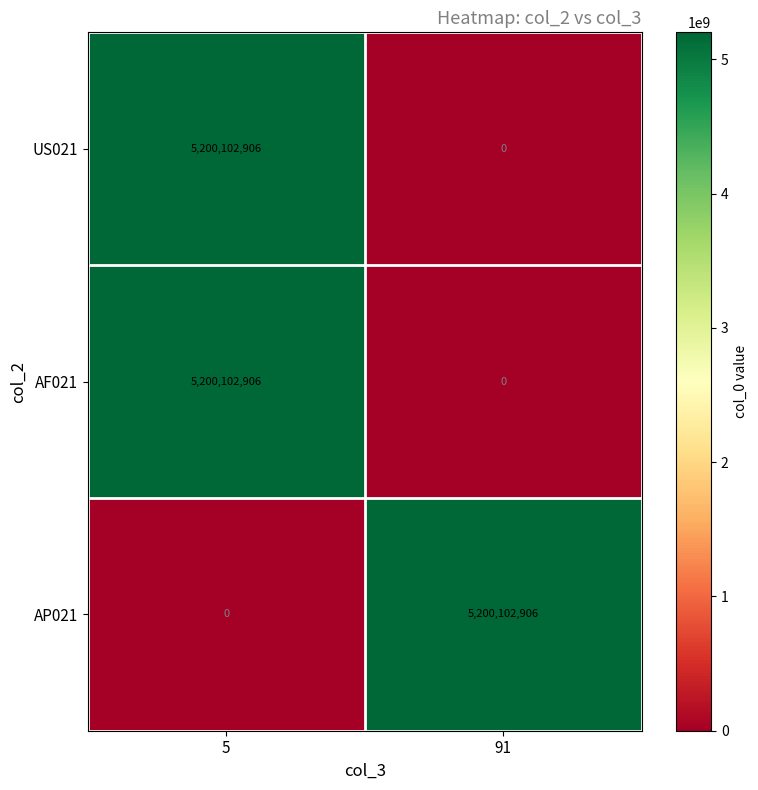

What is the sum of all AP021 values?

5200102906